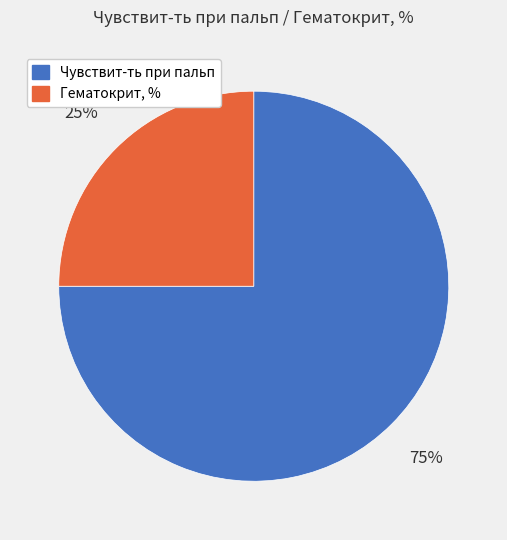

To the nearest percent, what is the combined percentage of Чувствит-ть при пальп and Гематокрит, %?

100%